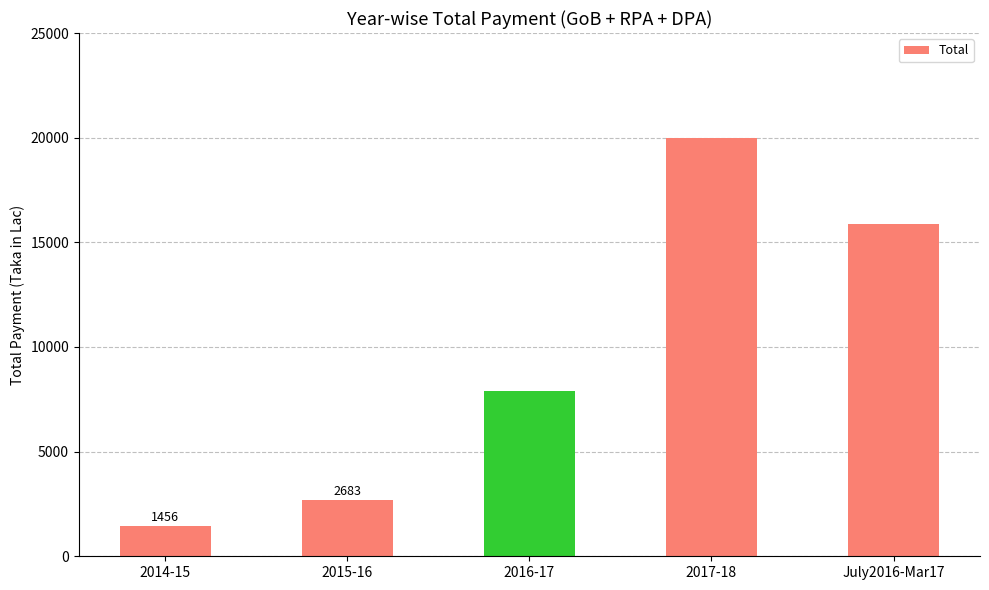

Reading left to right, extract all data points from this chart.

1456.3	2682.9	7913.5	20000.0	15860.8